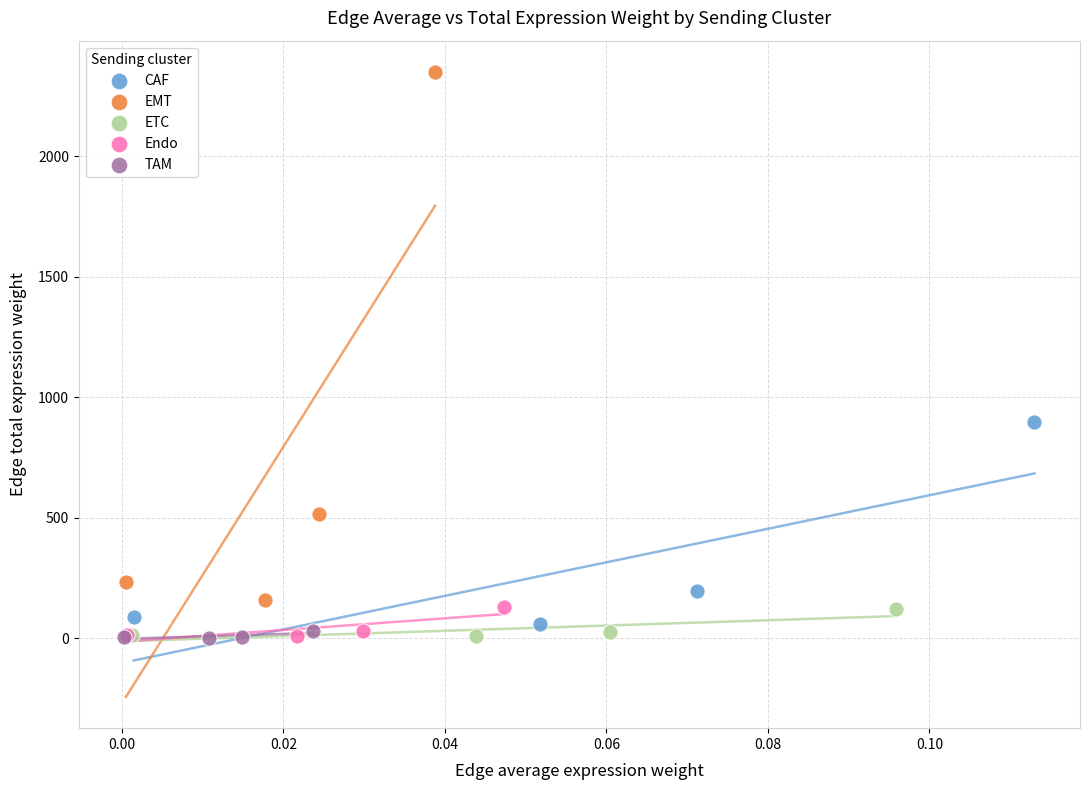

Which series reaches the maximum Y coordinate?

EMT